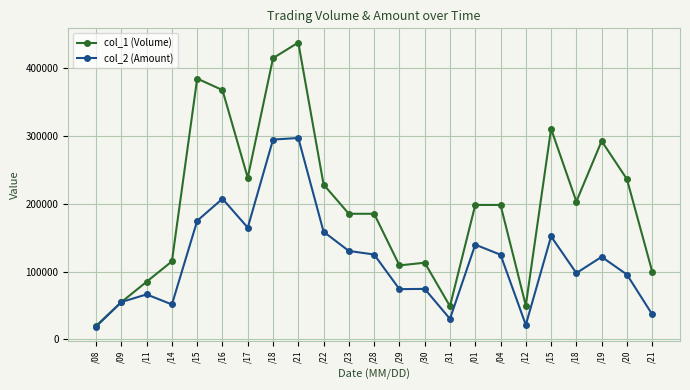

What are all the series names shown in the legend?

col_1 (Volume), col_2 (Amount)